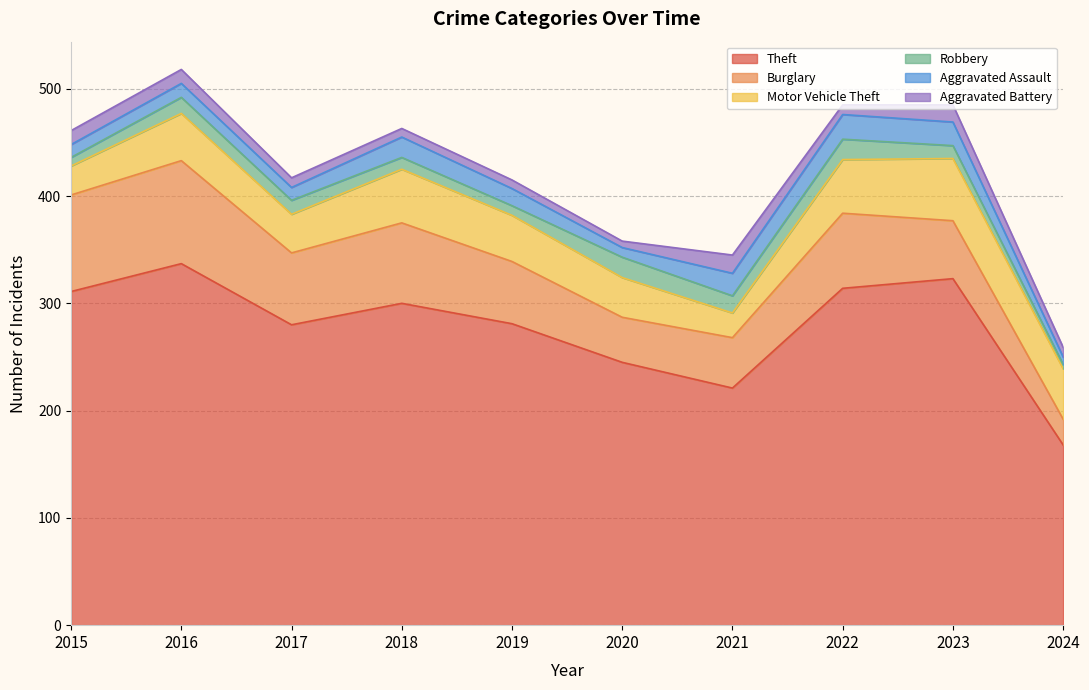

What is the difference between the maximum and minimum values in the Burglary series?

72